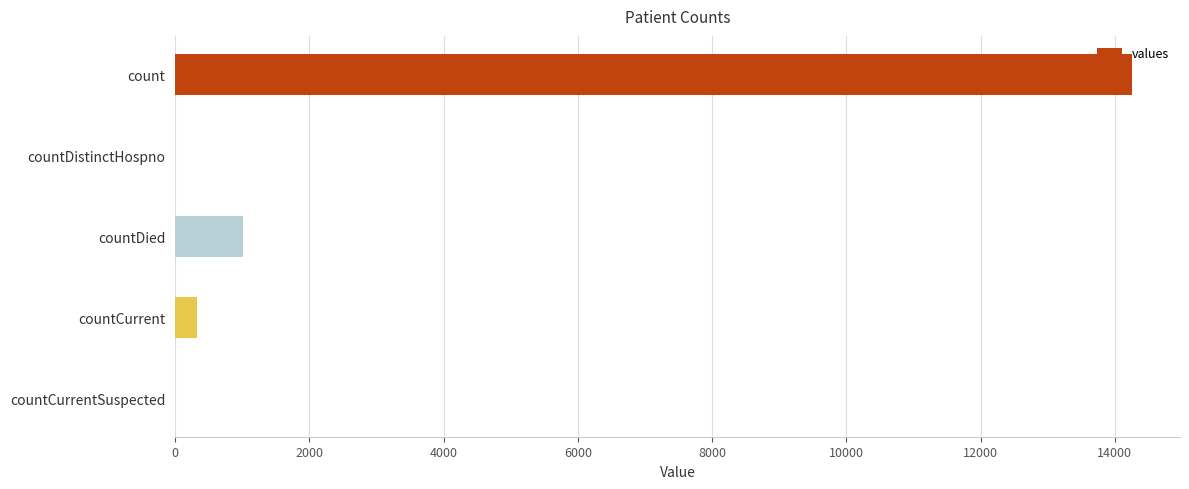

Where is the data nearest to the value 7129?

countDied